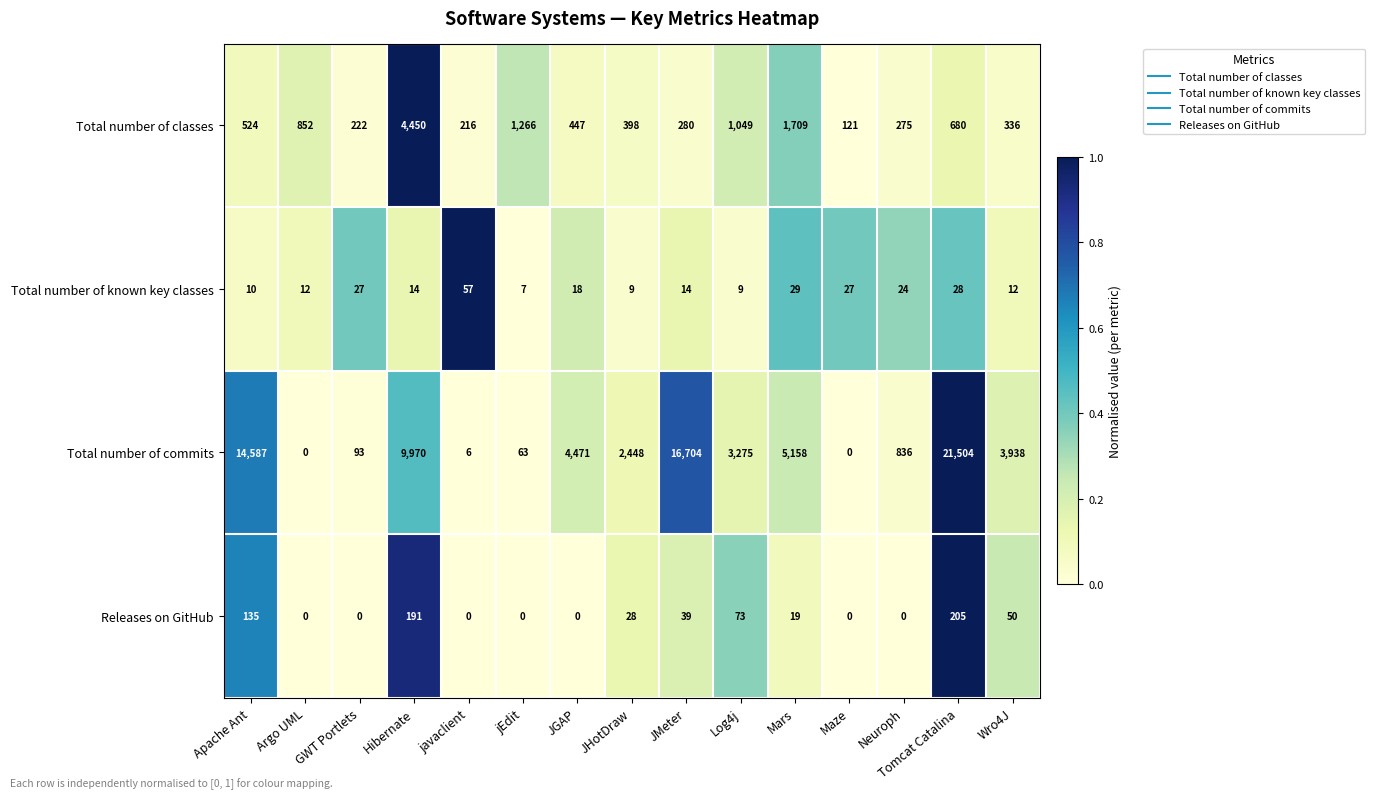

What is the difference between the second highest and minimum values in the Total number of commits series?

16704